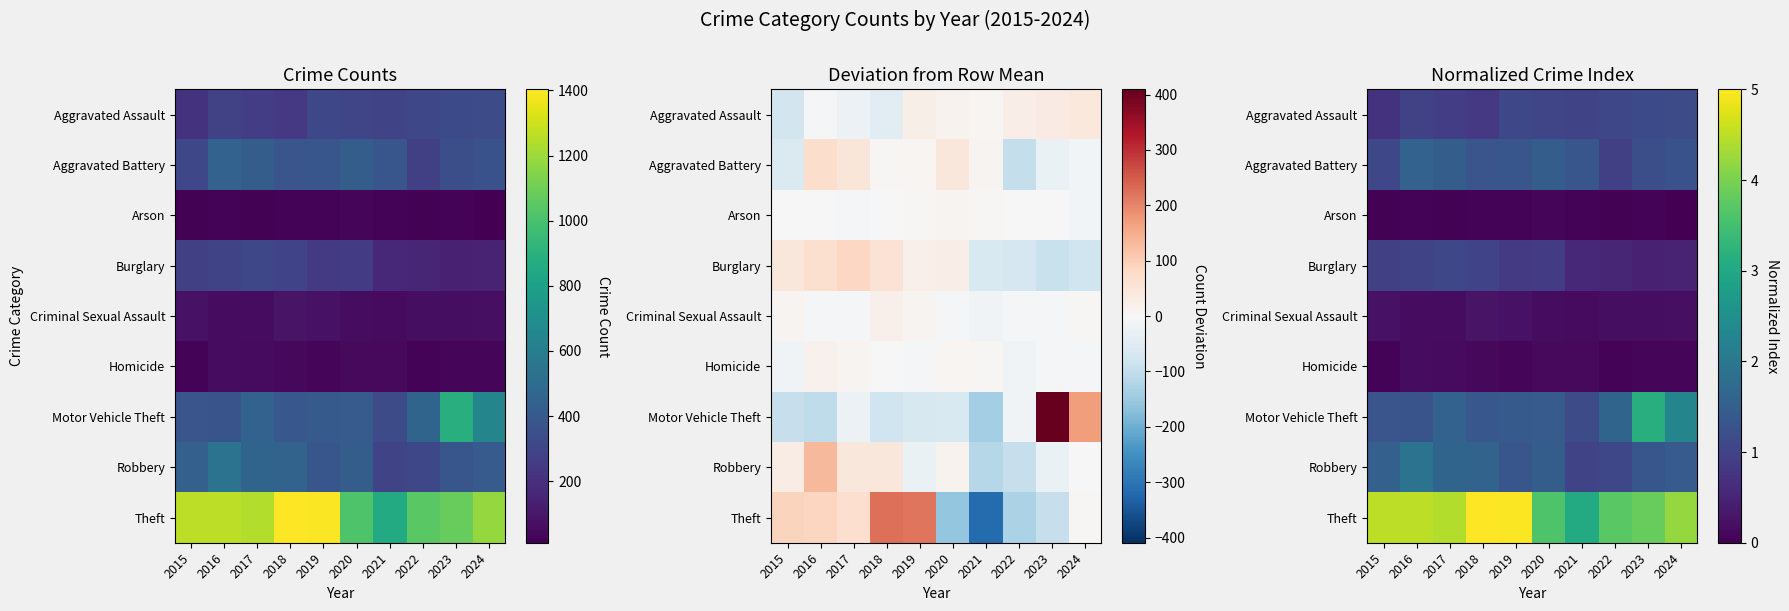

How many Homicide values are between 0 and 1?

10